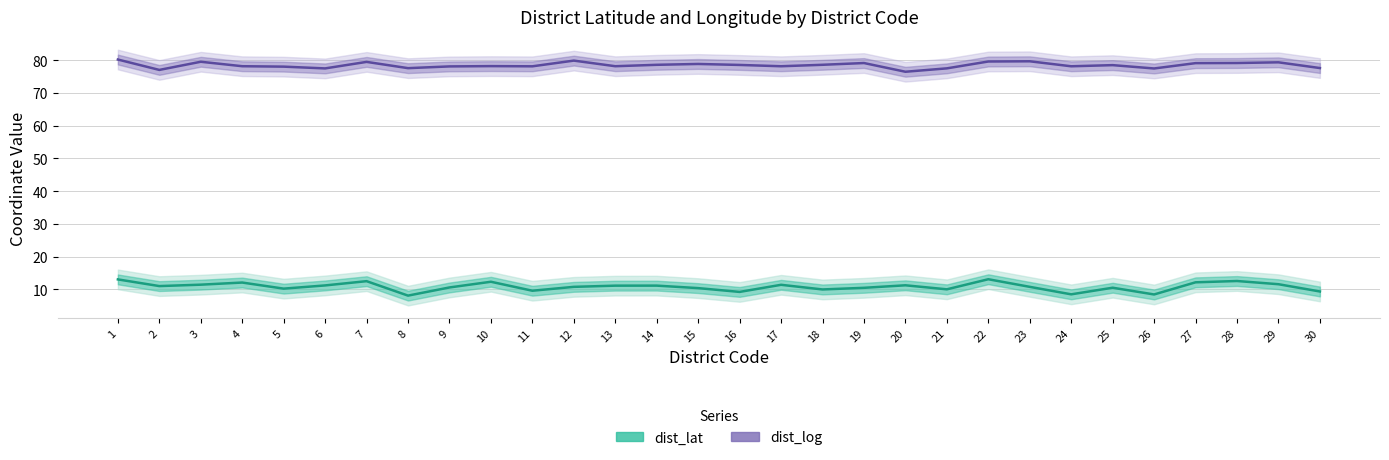

What is the difference between the highest and lowest values at 15?

68.4